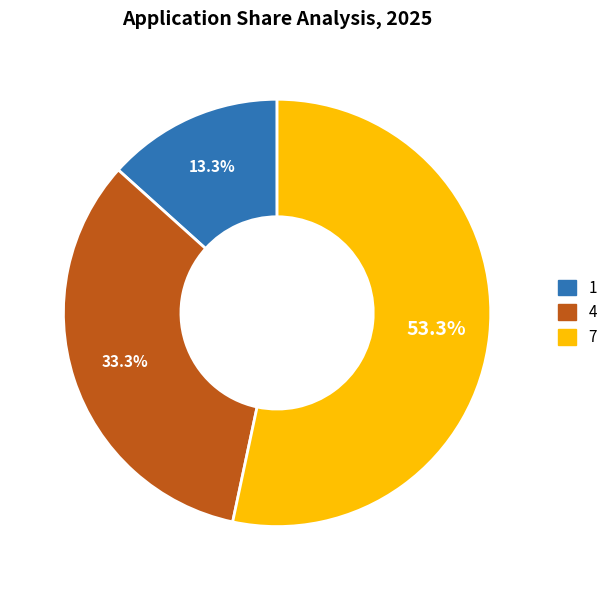

Which category has the biggest portion of the pie?

7